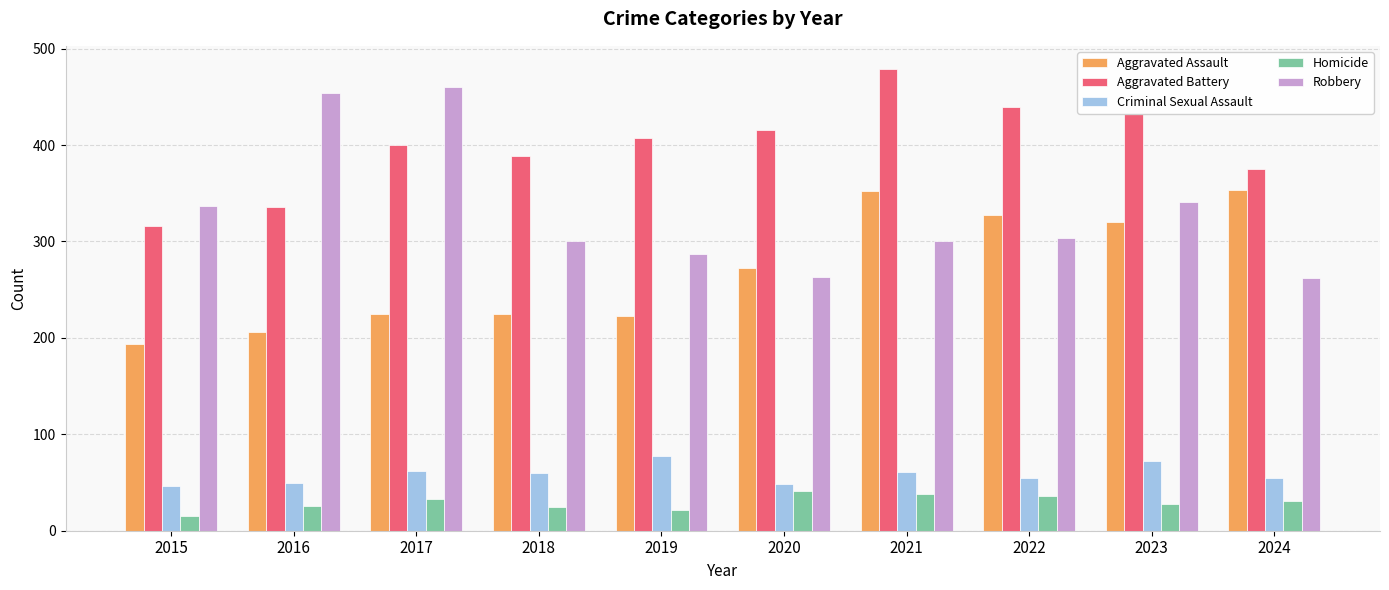

What is the sum of the Homicide values at 2020 and 2018?

66